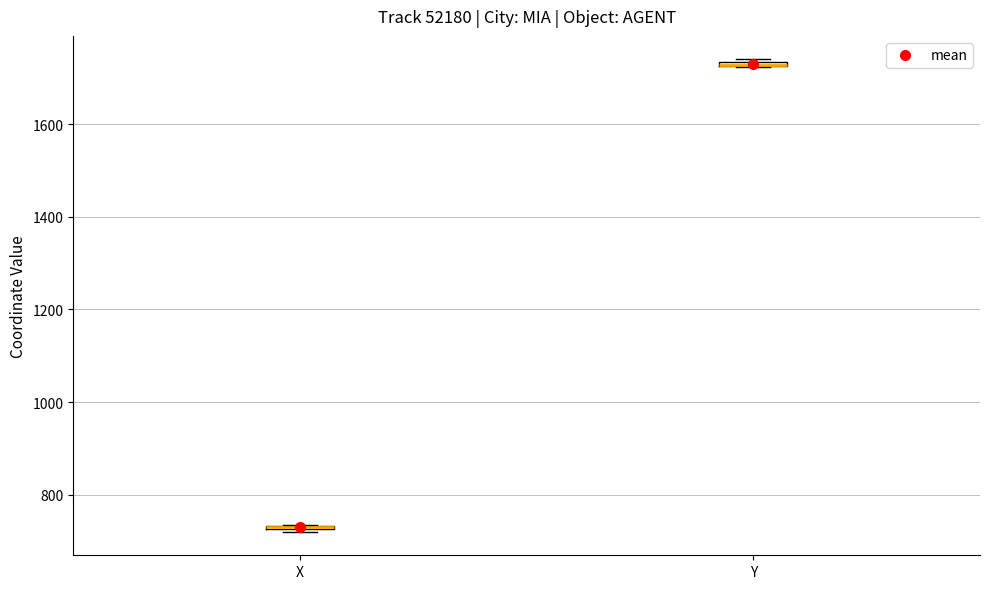

Where is the lower edge of the box for X on the y-axis? The values are not printed on the chart, so give them approximately, as read against the axis.

720